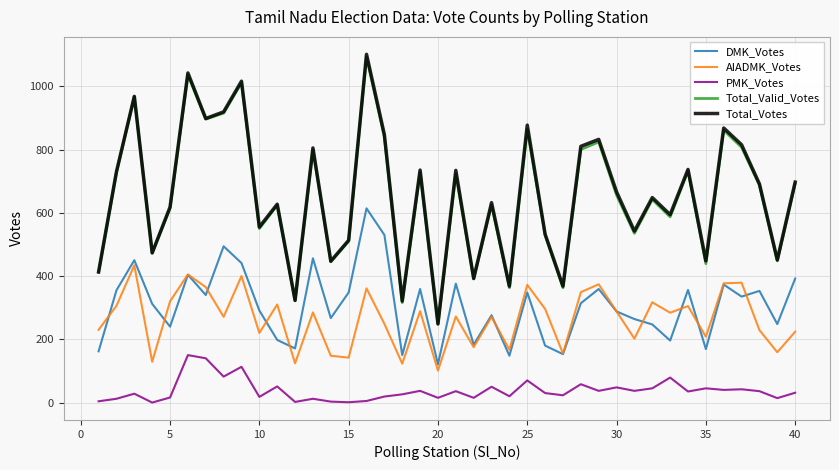

What is the highest value of the PMK_Votes series?

150